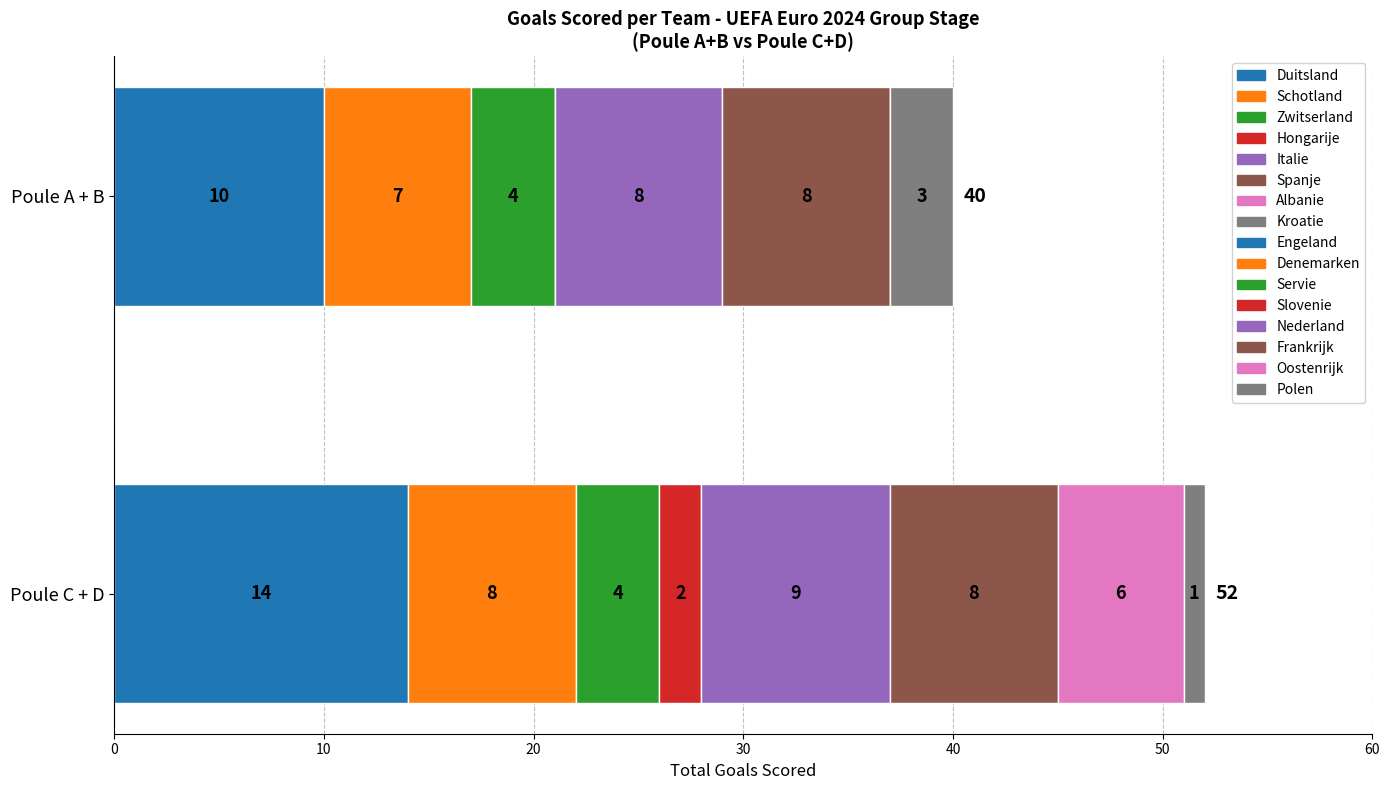

The Poule A goals series shows 2 at 5. True or false?

False